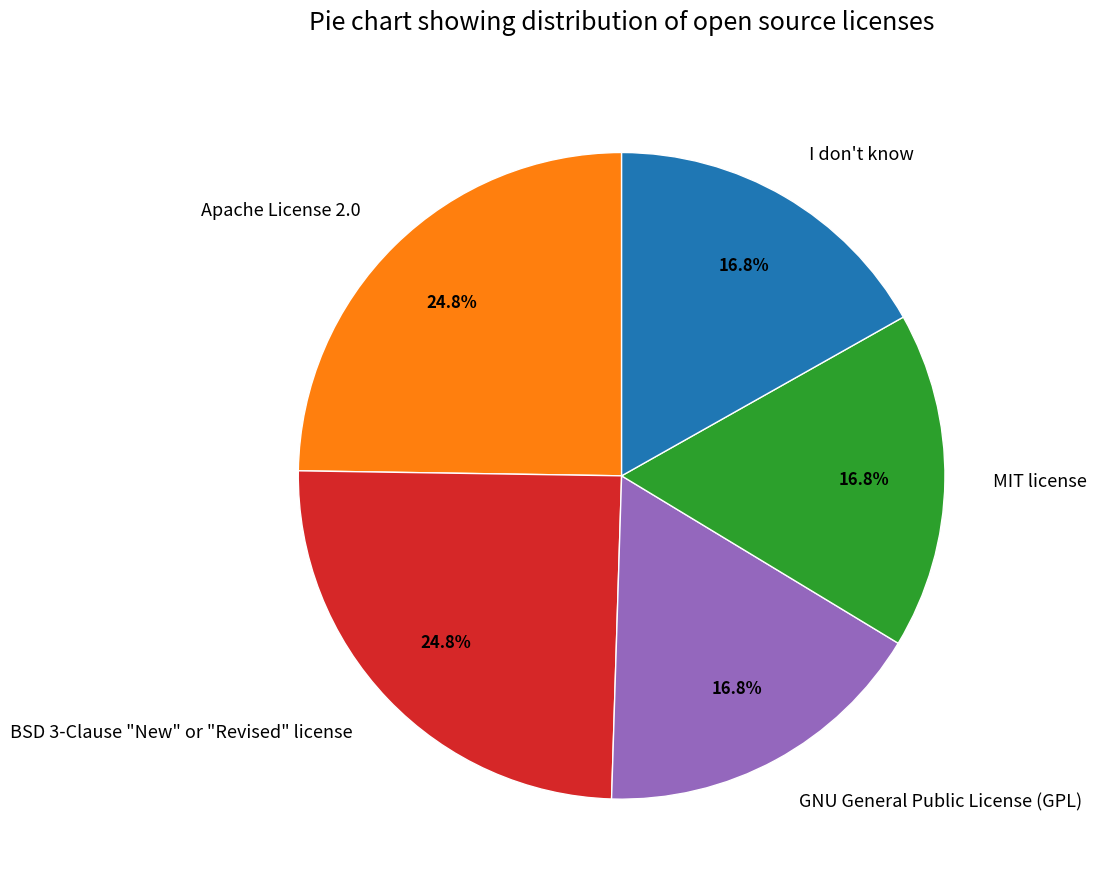

Is there a majority slice in this chart?

No